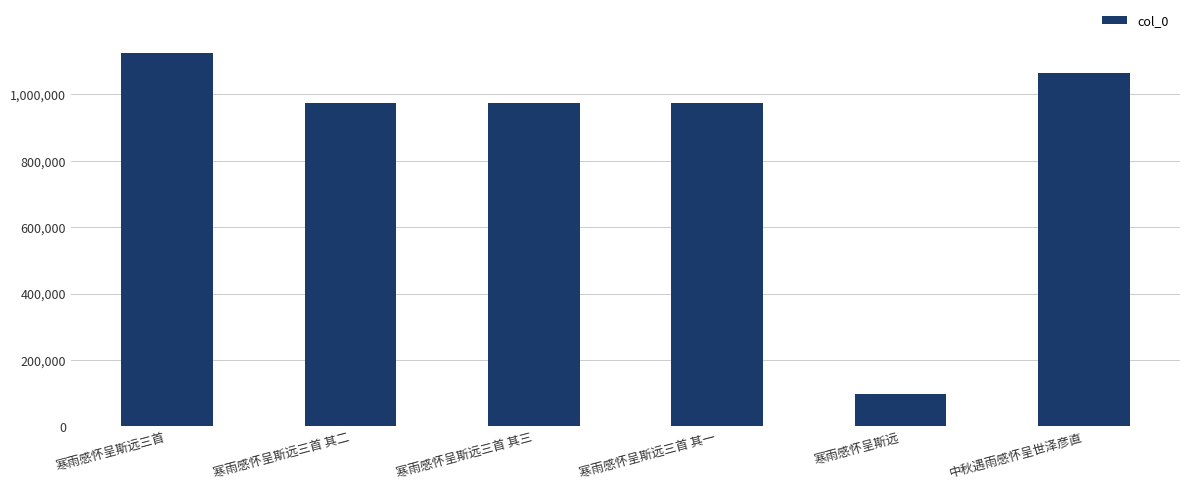

What is the difference between the maximum and minimum values?

1026977